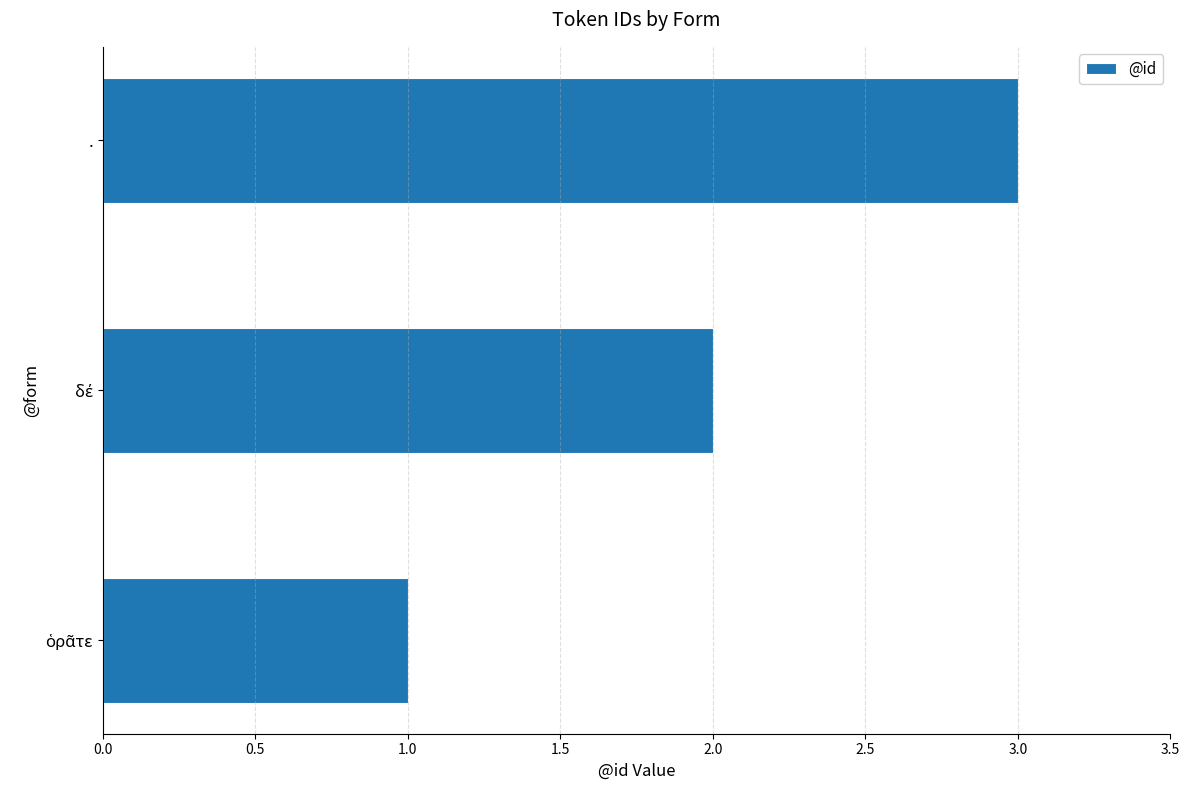

The value at . is 3. True or false?

True